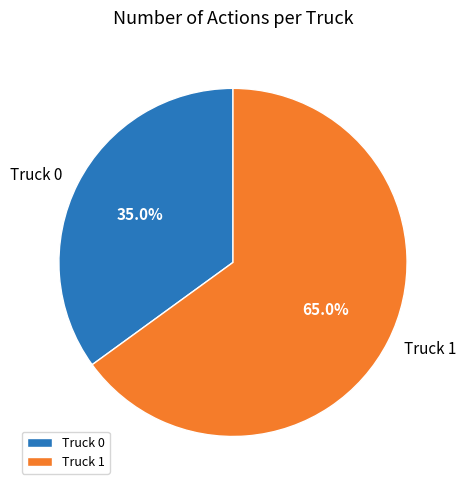

Does any single category account for the majority?

Yes